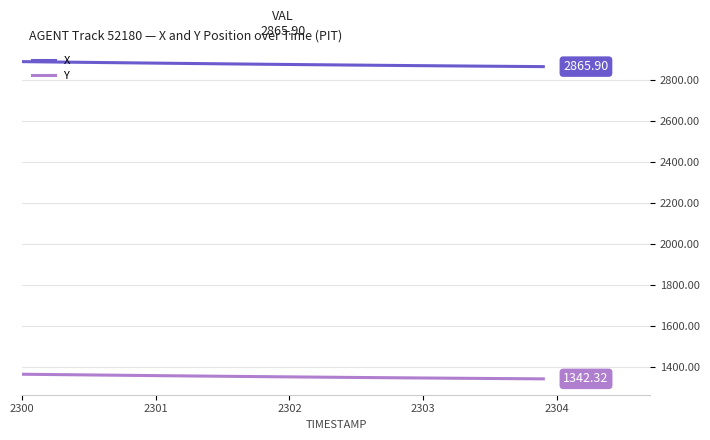

Rank the series by their average value, from highest to lowest.

X, Y